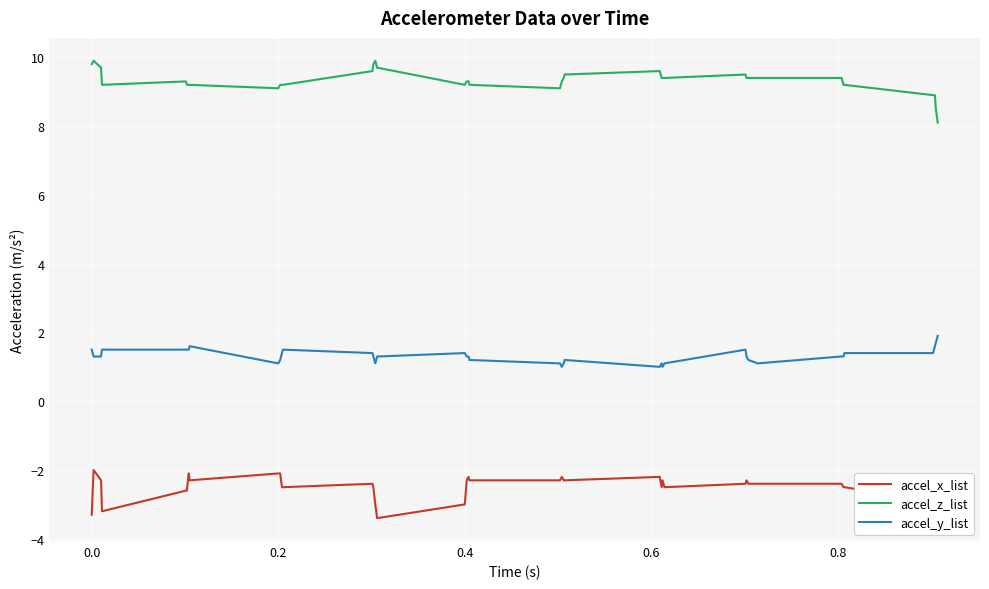

True or false: accel_x_list and accel_y_list intersect in this chart.

False